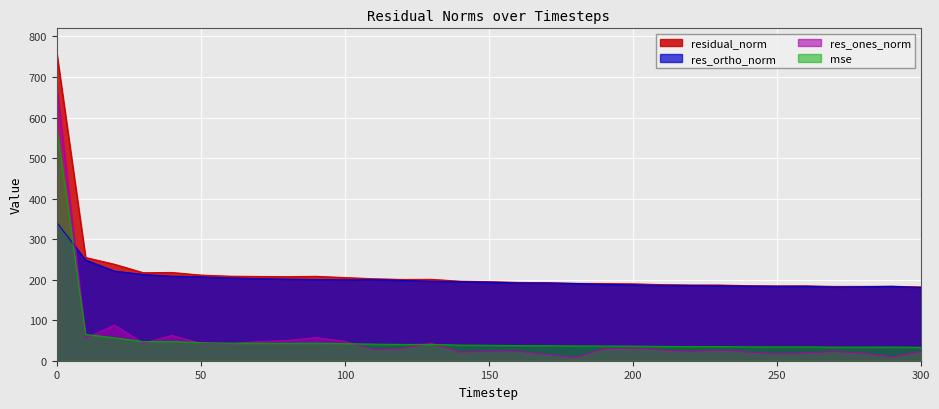

Which has a higher value, 230 or 130?

130